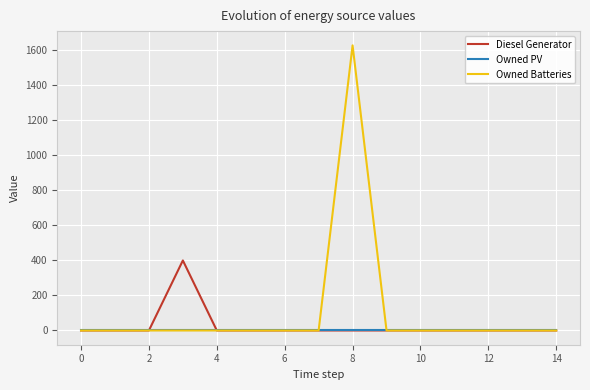

Rank the series by their maximum value, from lowest to highest.

Owned PV, Diesel Generator, Owned Batteries